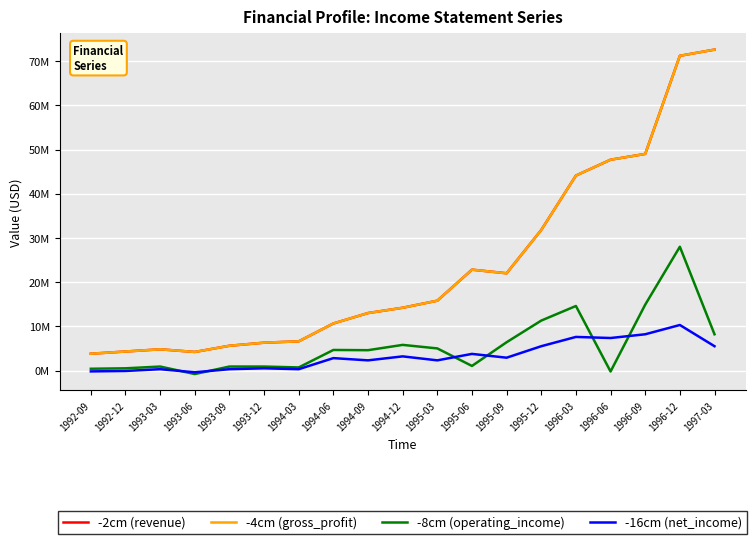

Is it true that -2cm (revenue) equals 72600000 at 1997-03?

True